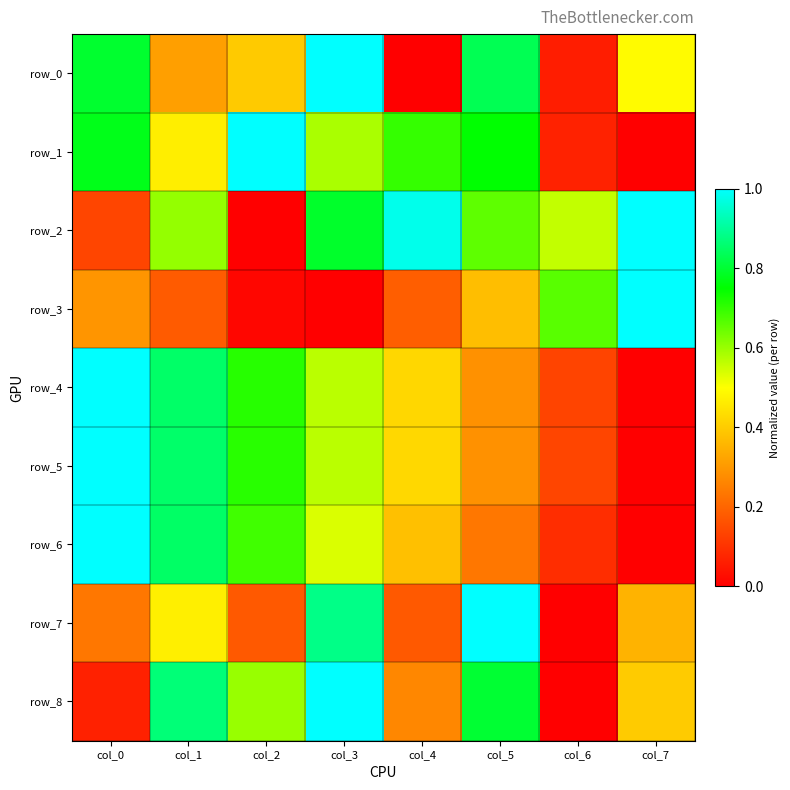

At how many categories does at least one series exceed 0?

8